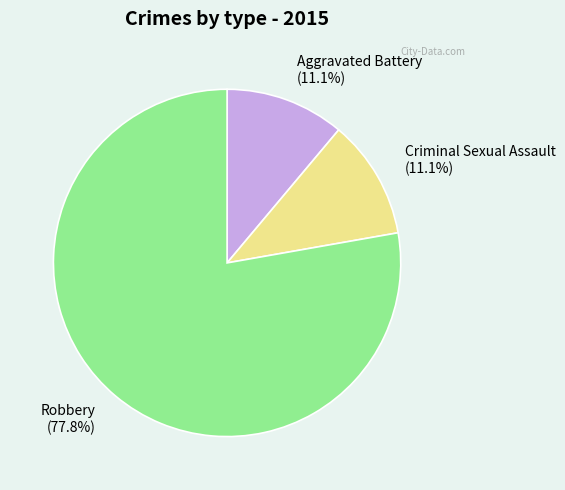

Count the number of slices in the pie.

3